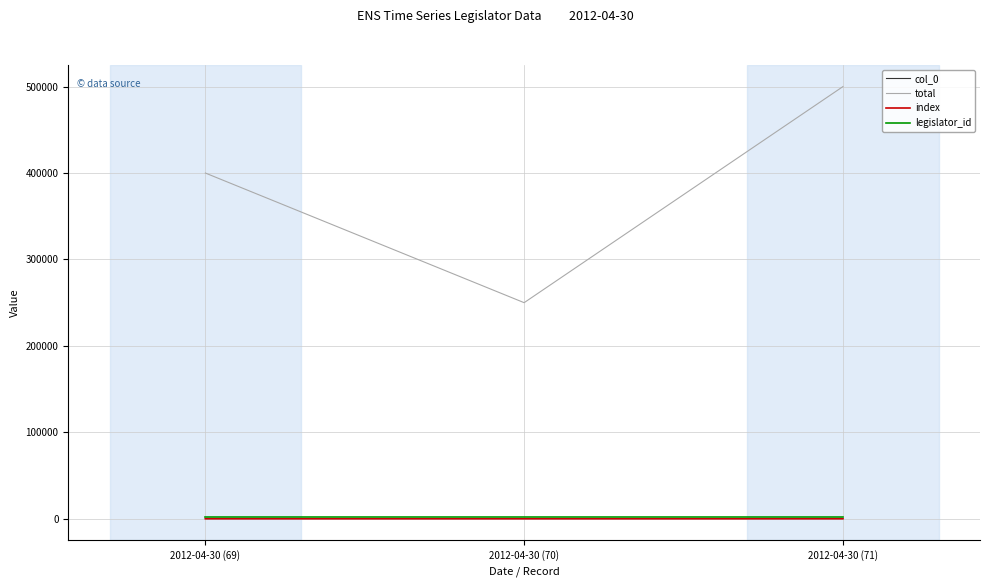

Which series has the largest range (max minus min)?

total